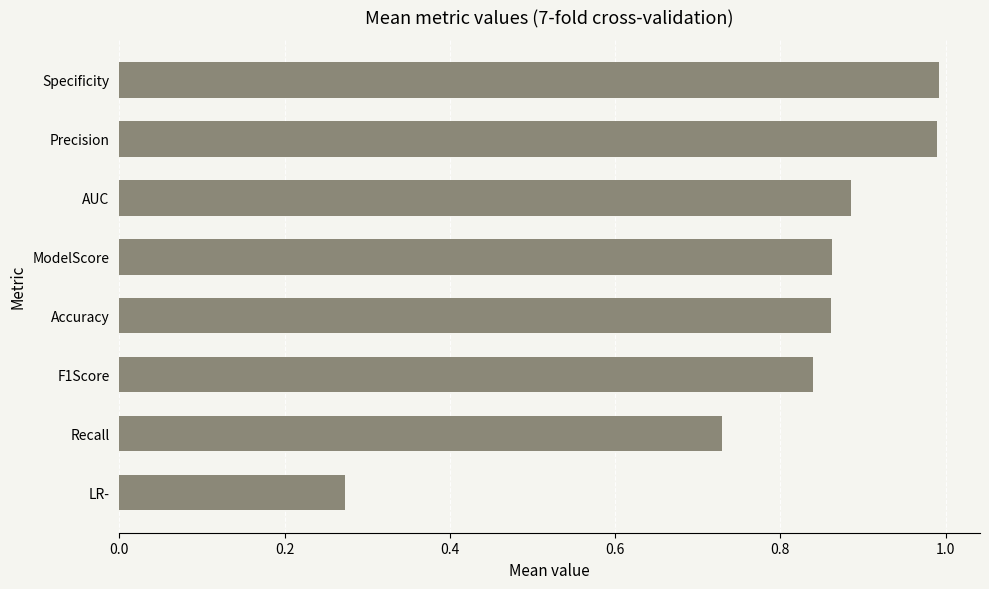

Count the number of data series in this chart.

1